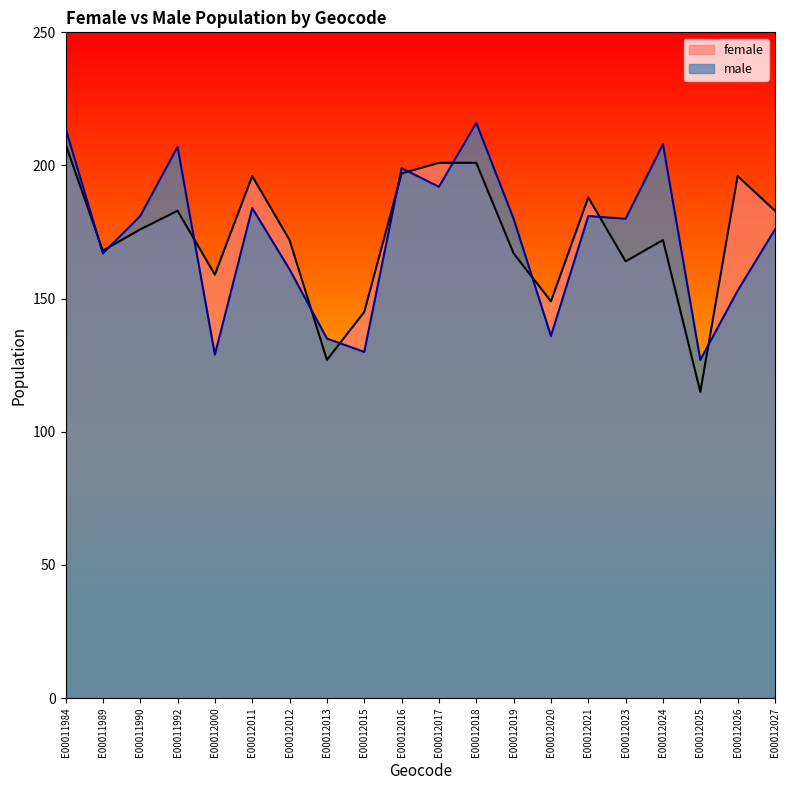

What is the difference between the female values at E00012018 and E00011992?

18